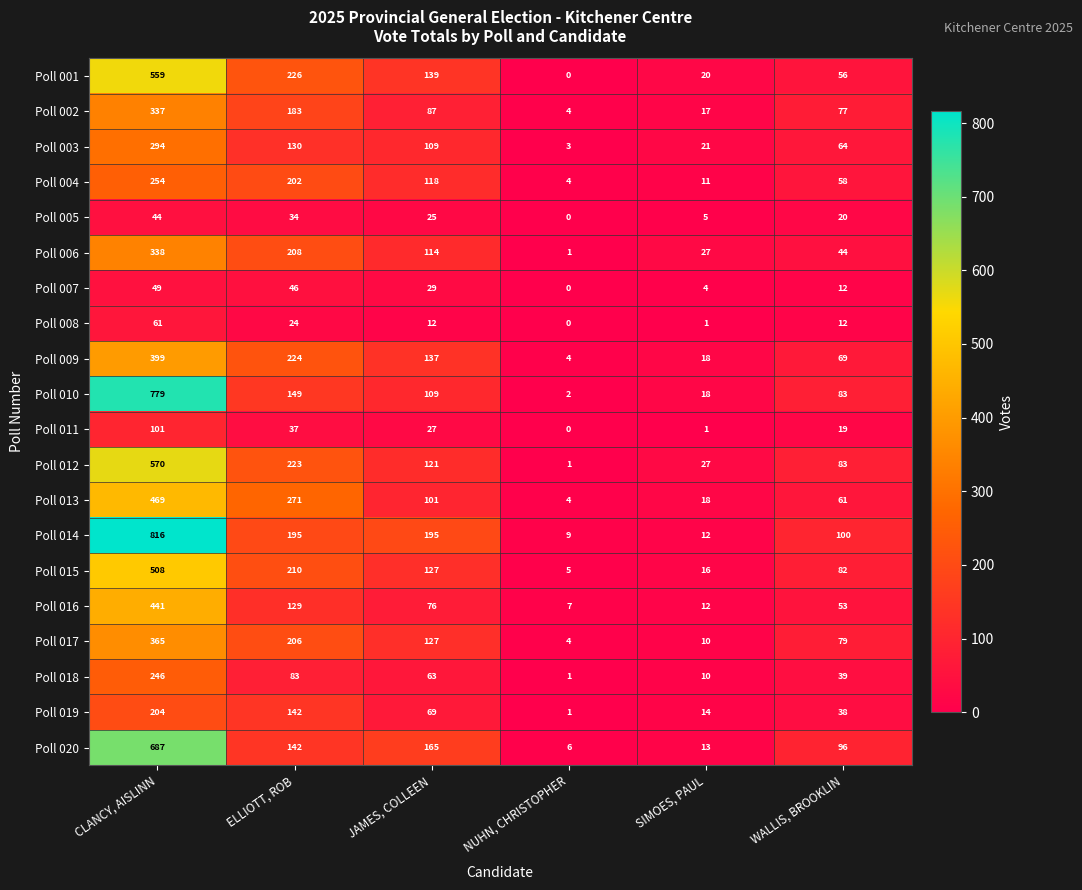

True or false: Poll 006 has a value of 171 at CLANCY, AISLINN.

False